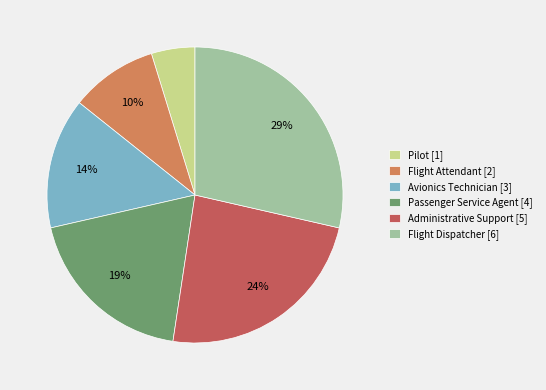

What is the largest slice in the pie chart?

Flight Dispatcher